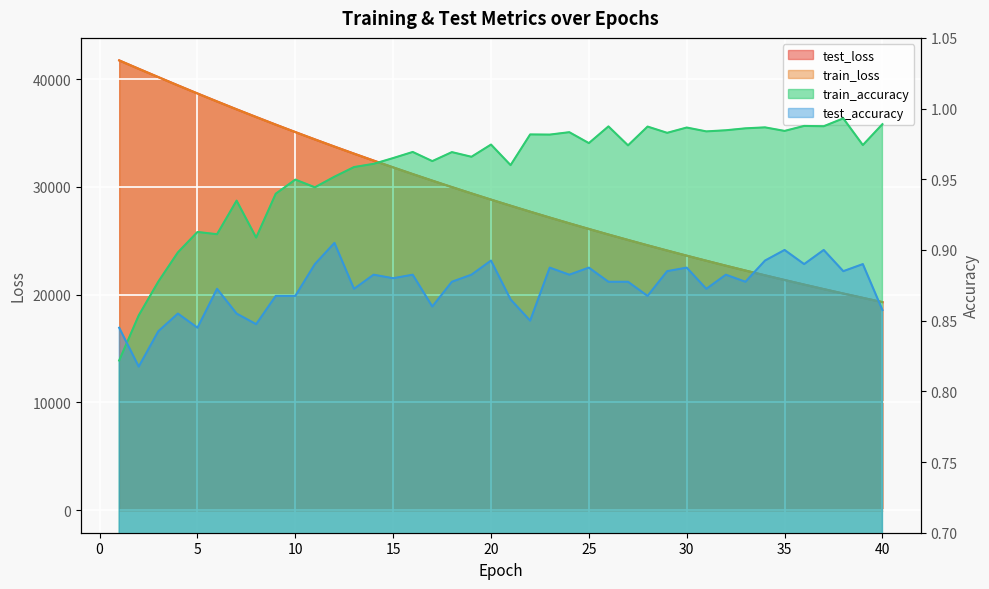

At how many categories does at least one series exceed 22923?

31